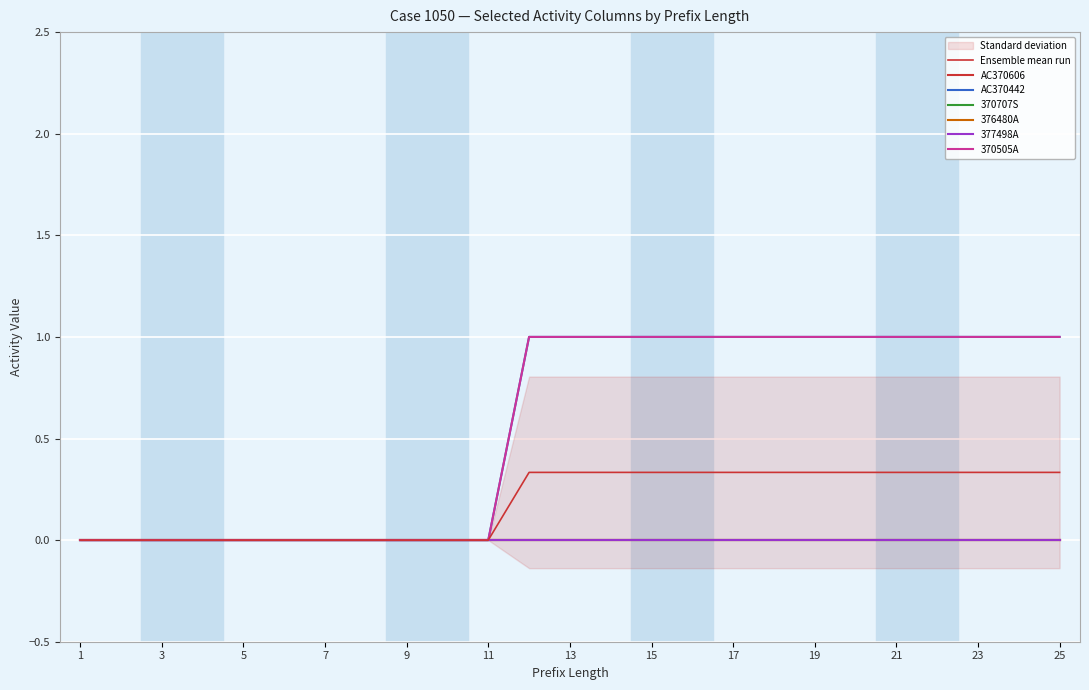

Which category has the lowest value across all series?

1